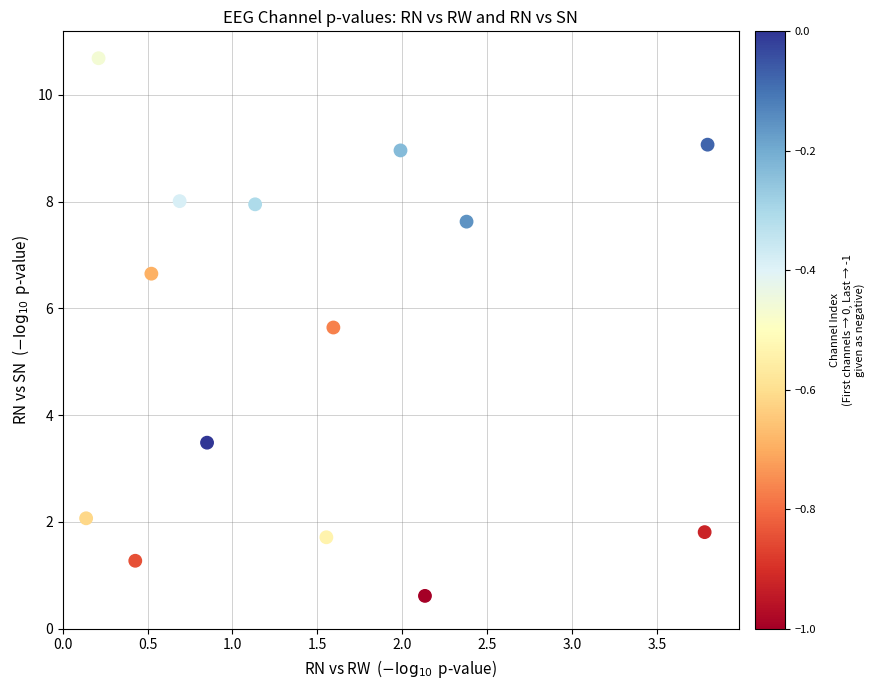

What is the range of Y values (max minus min)?

10.1